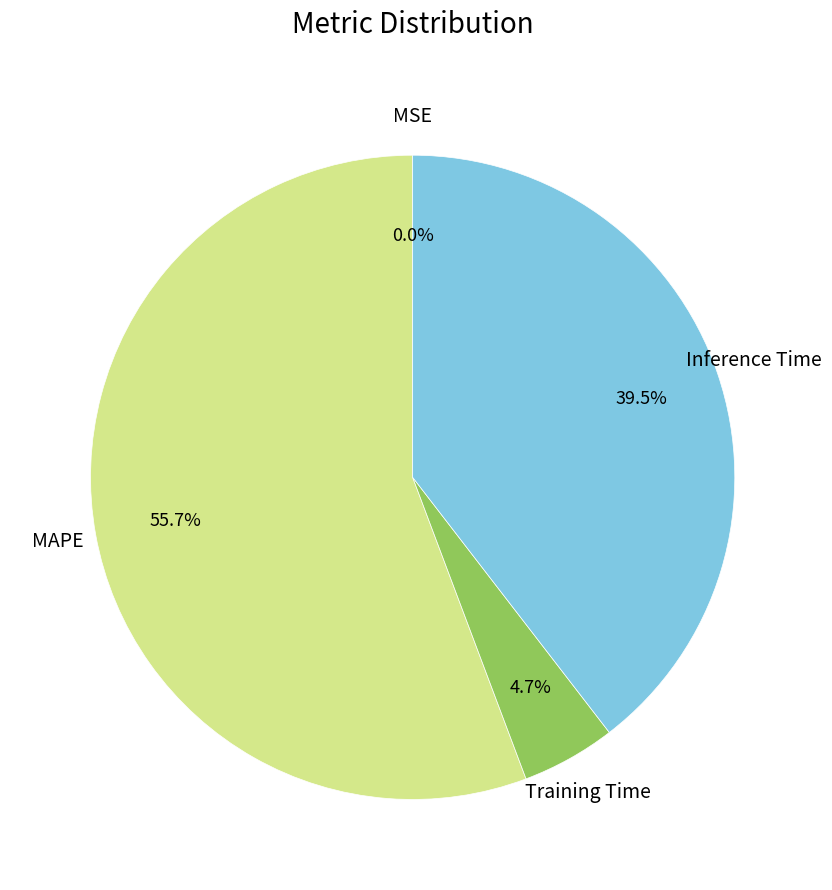

Is there any slice that represents more than half of the pie?

Yes